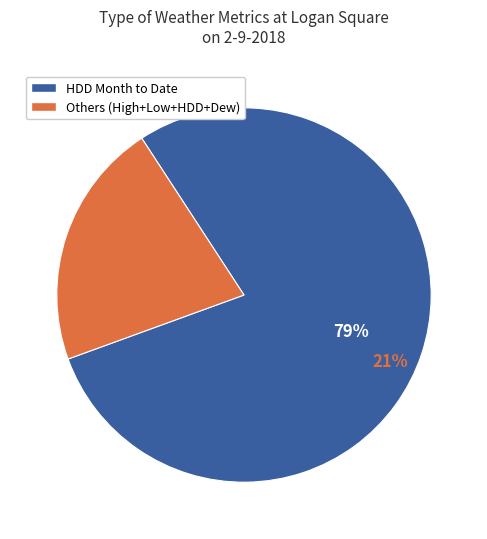

Is it true that Growing Degree Days is 1% of the pie?

False